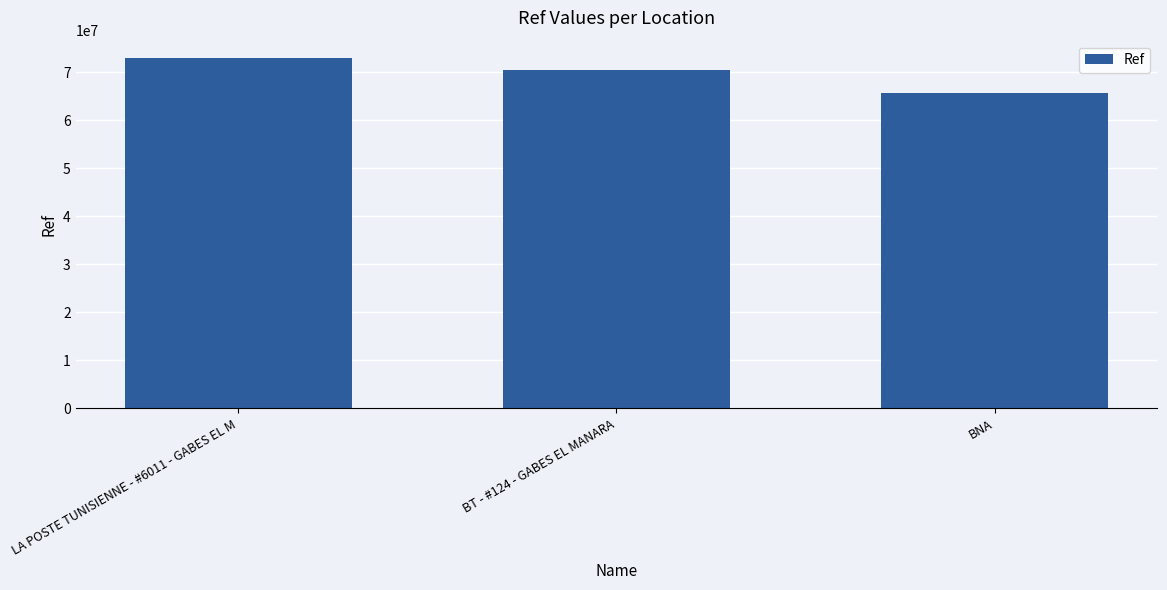

Reading left to right, transcribe all the data shown in this chart.

72877232	70506479	65636260